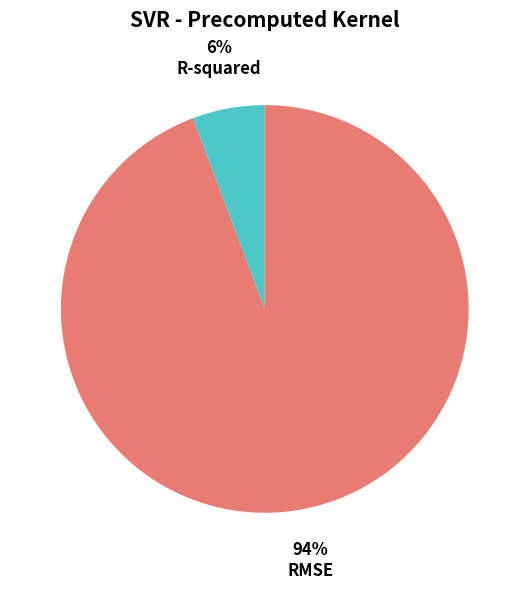

Do RMSE and R-squared together represent more than half of the pie?

Yes